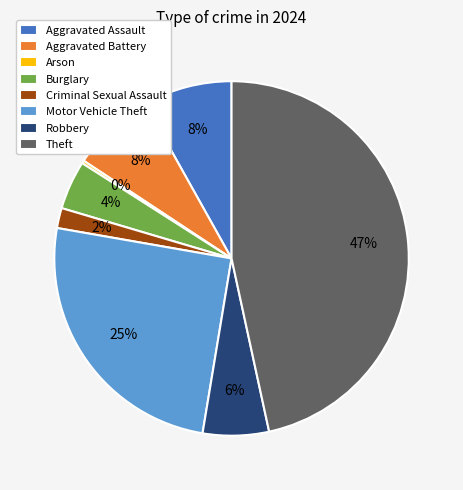

What is the largest slice in the pie chart?

Theft